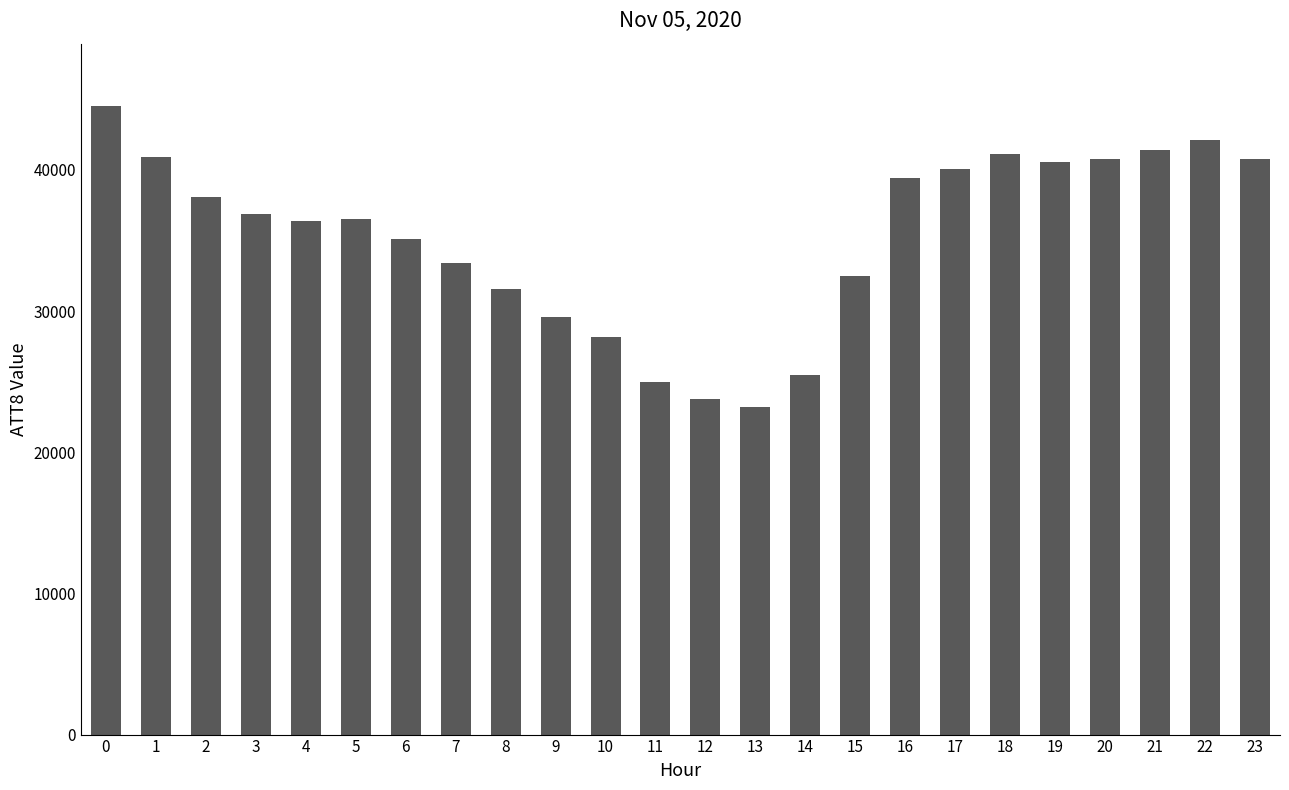

What is the minimum value shown in the chart?

23200